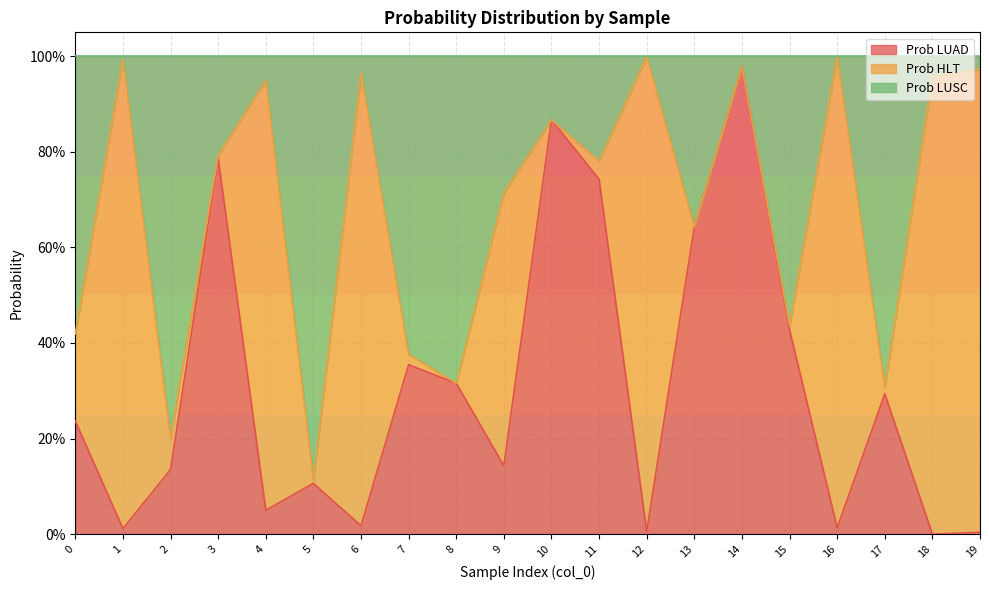

Does the chart display data point markers on the line(s)?

No